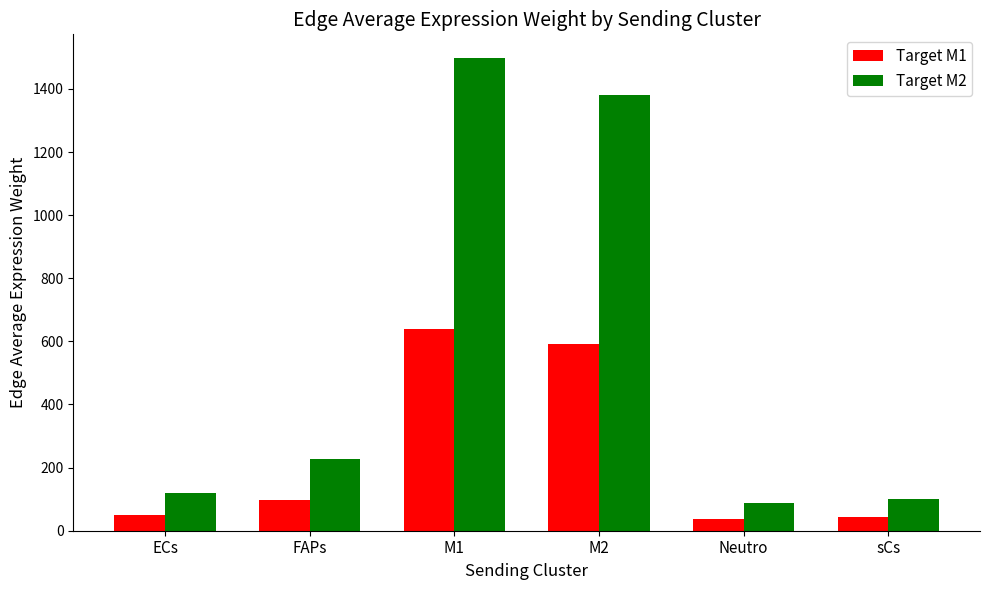

What is the sum of all Target M2 values?

3413.4